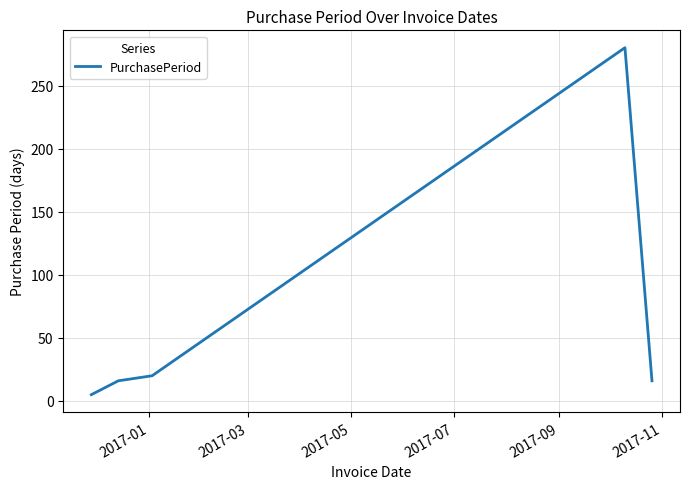

What is the greatest value displayed?

280